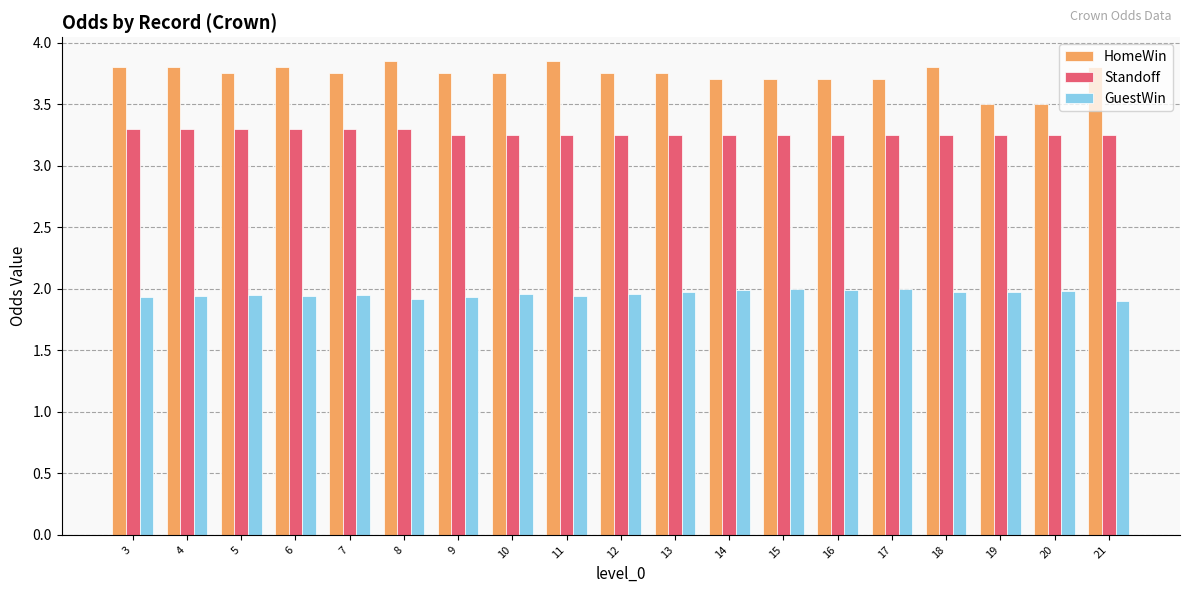

Which series has the largest range (max minus min)?

HomeWin